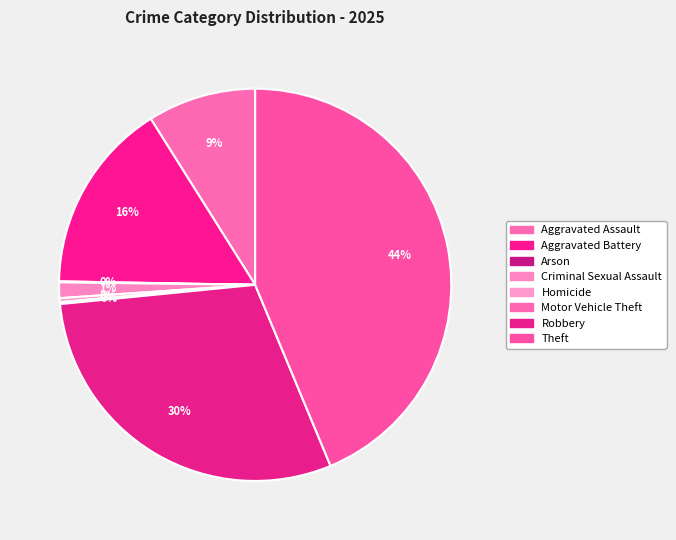

Does any single category account for the majority?

No